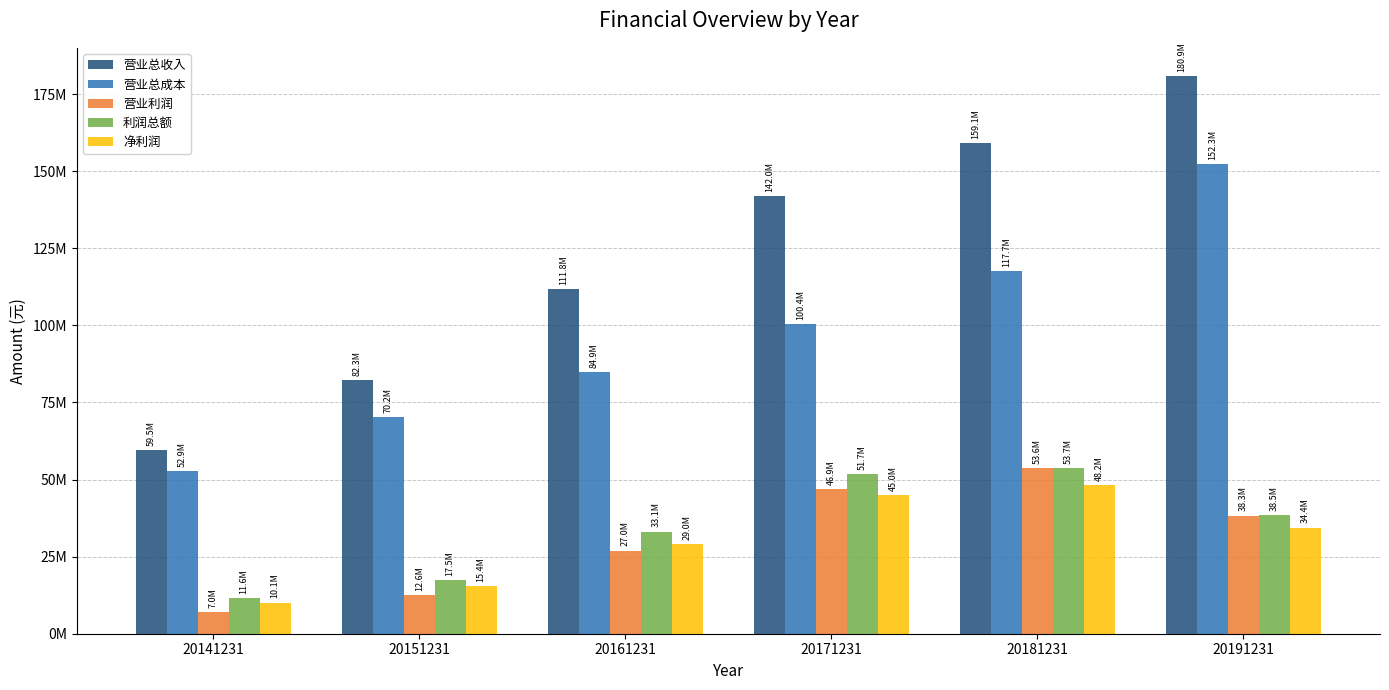

Rank the series by their maximum value, from lowest to highest.

净利润, 营业利润, 利润总额, 营业总成本, 营业总收入